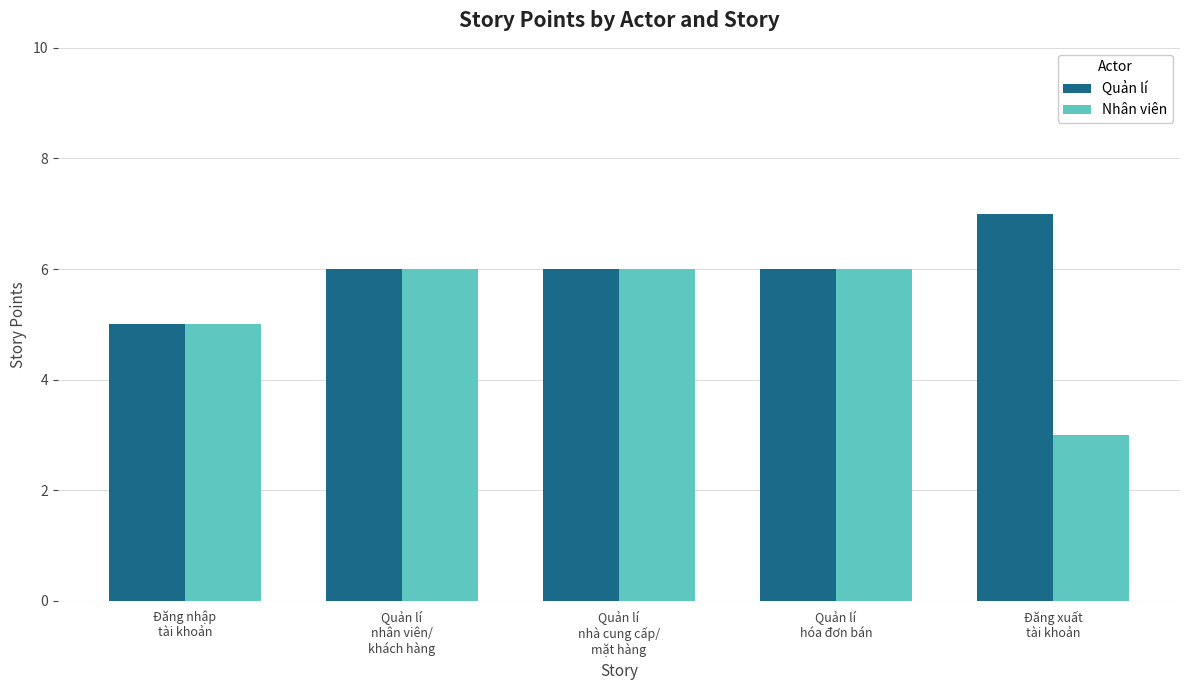

Rank the series at Đăng xuất
tài khoản from lowest to highest value.

Nhân viên, Quản lí